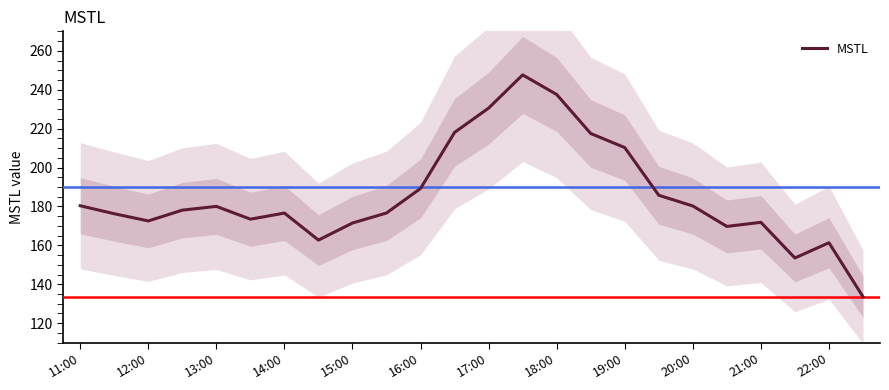

What is the highest value of the MSTL series?

247.6